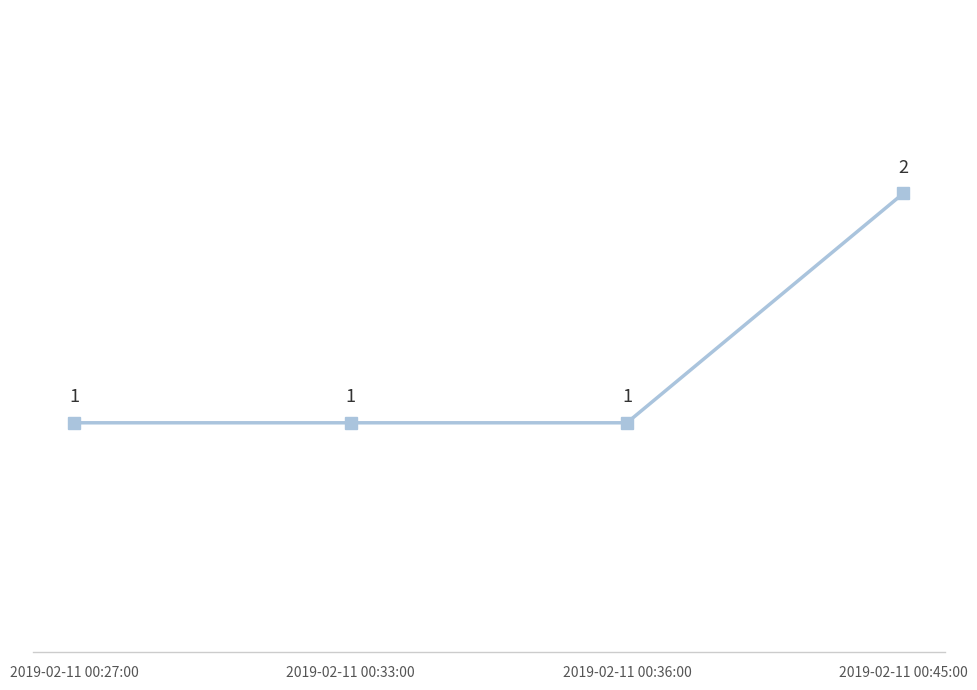

How many data points does each series have?

4